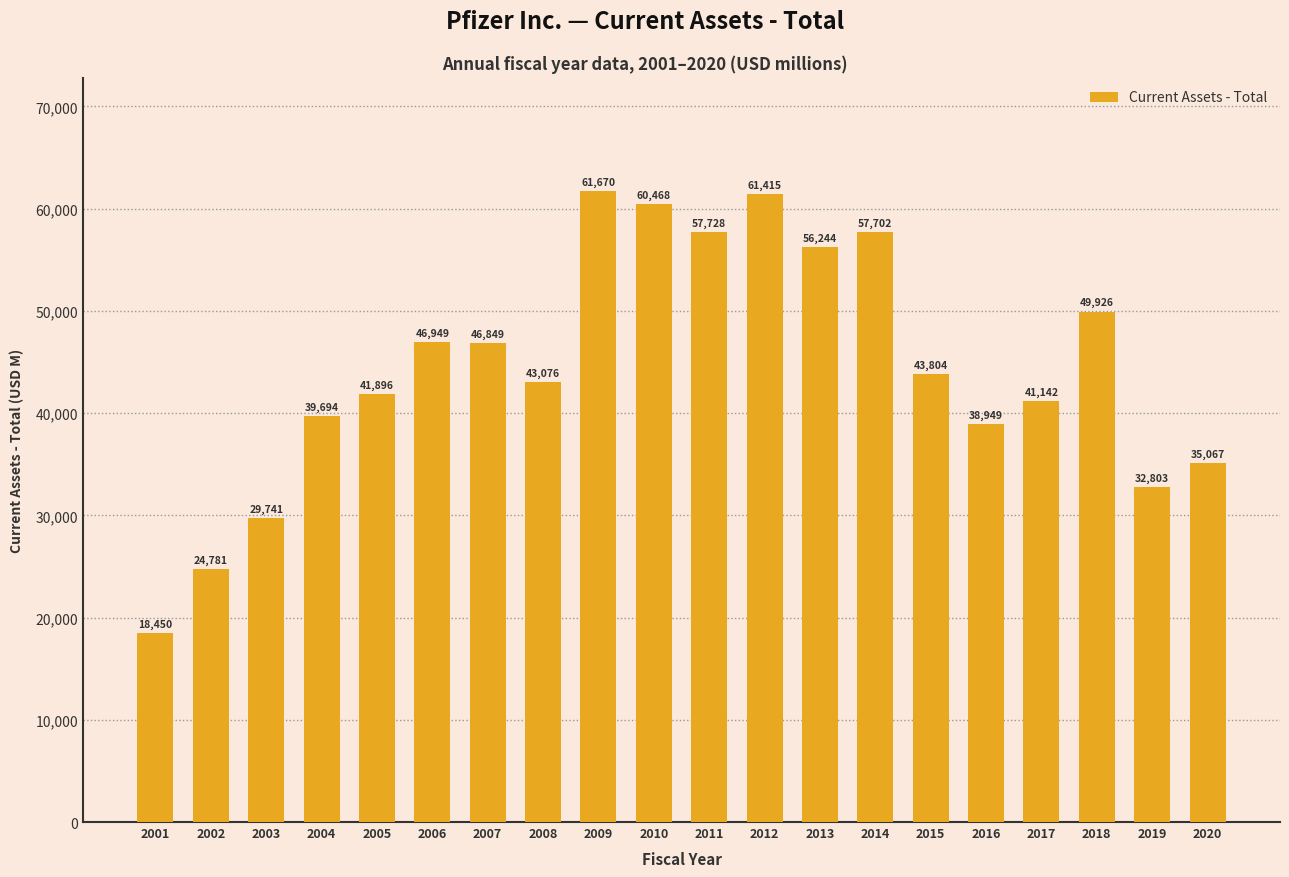

Does the chart contain stacked bars?

No